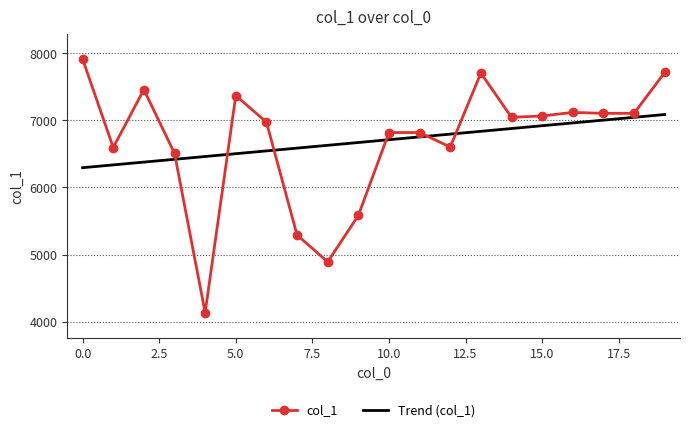

Rank the series by their maximum value, from lowest to highest.

Trend (col_1), col_1